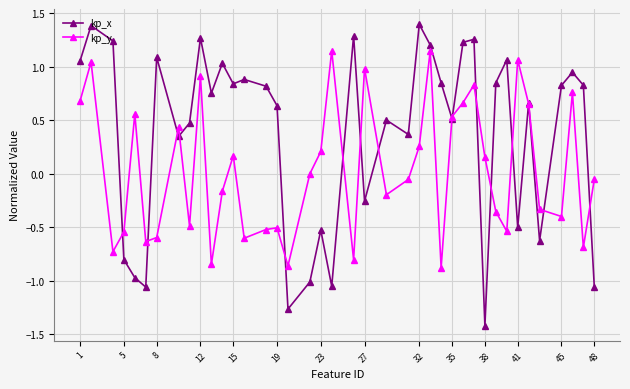

Which series has the largest total across all categories?

kp_x